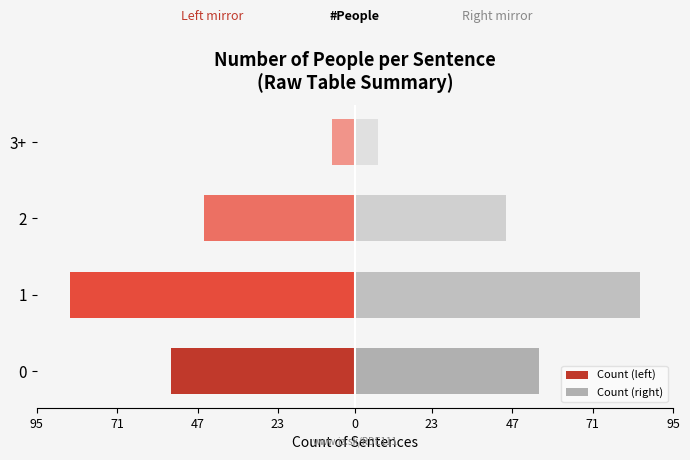

Is it true that Count (left) equals -75 at 0?

False